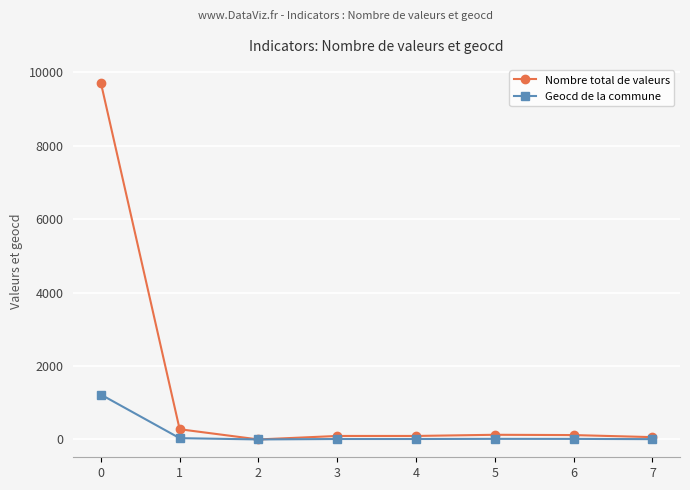

Which series has the widest spread of values?

Nombre total de valeurs